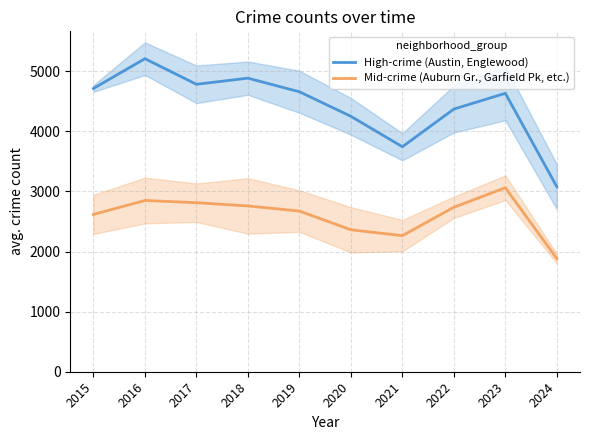

What is the lowest value of the High-crime (Austin, Englewood) series?

3078.5